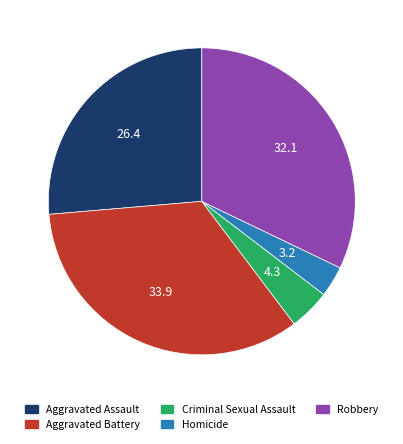

Rank the categories by value from lowest to highest.

Homicide, Criminal Sexual Assault, Aggravated Assault, Robbery, Aggravated Battery